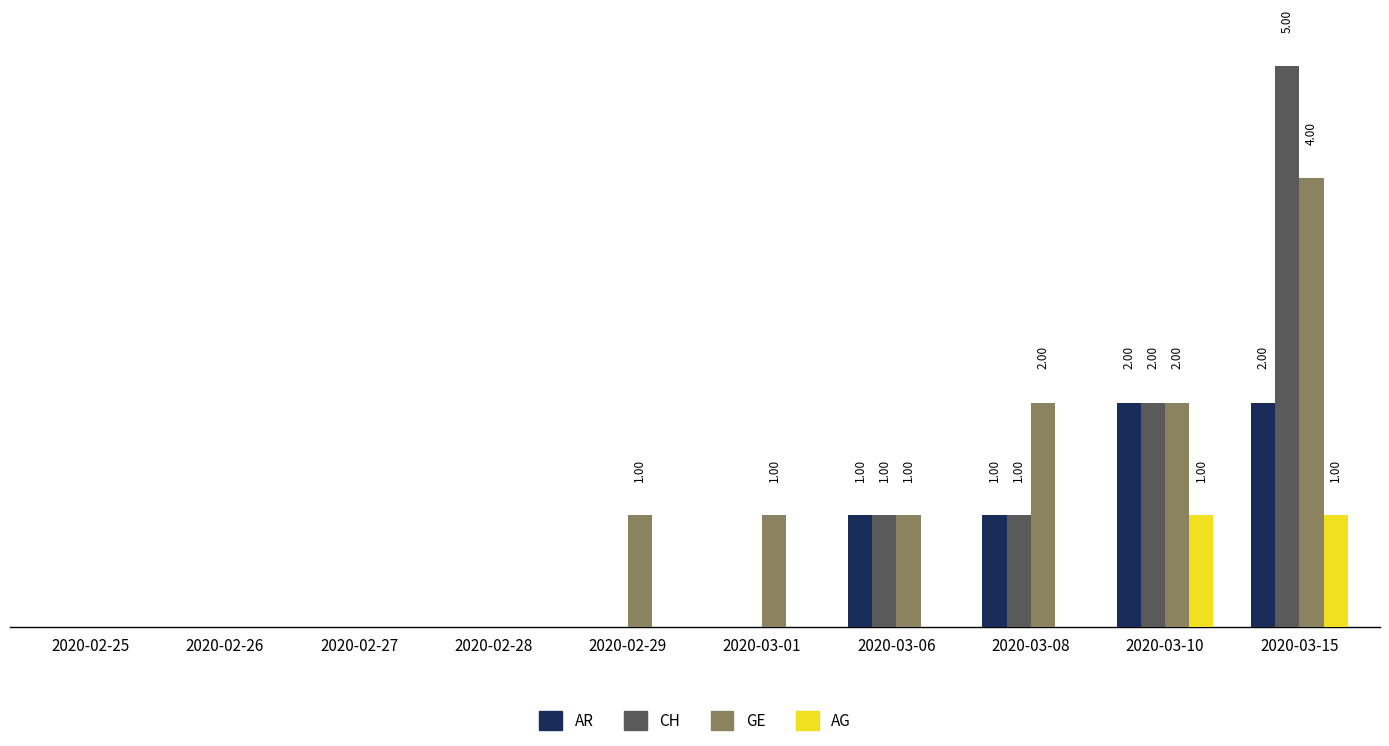

Which label corresponds to the largest value in the chart?

2020-03-15